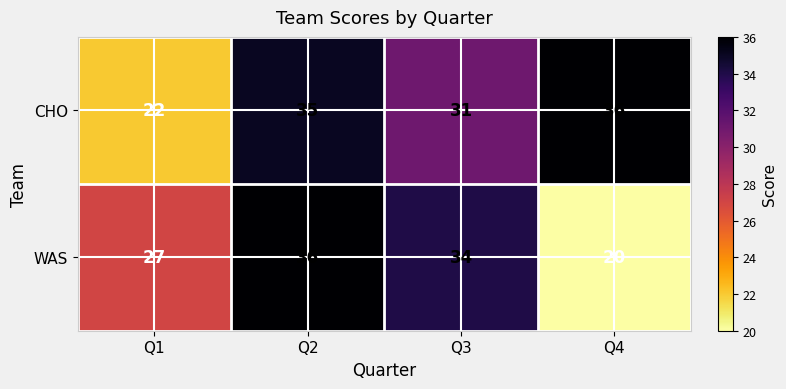

Which series has the largest total across all categories?

CHO